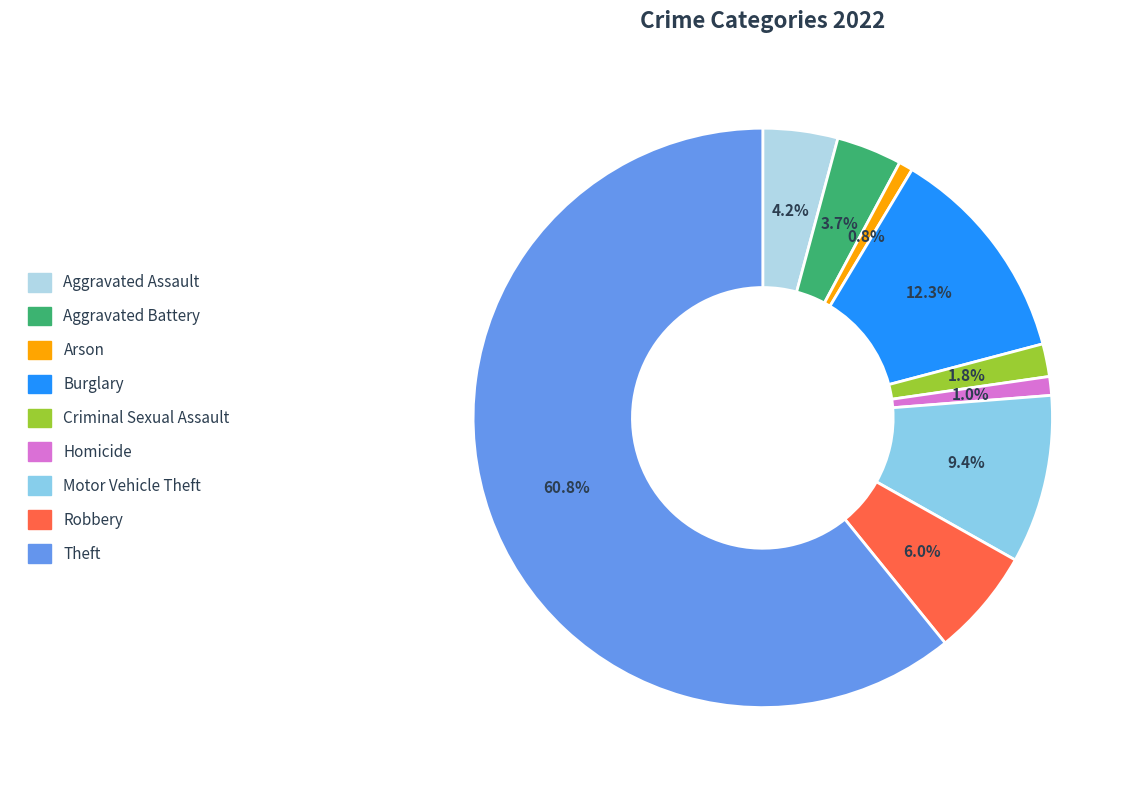

What percentage do Aggravated Battery and Criminal Sexual Assault together represent?

5.5%